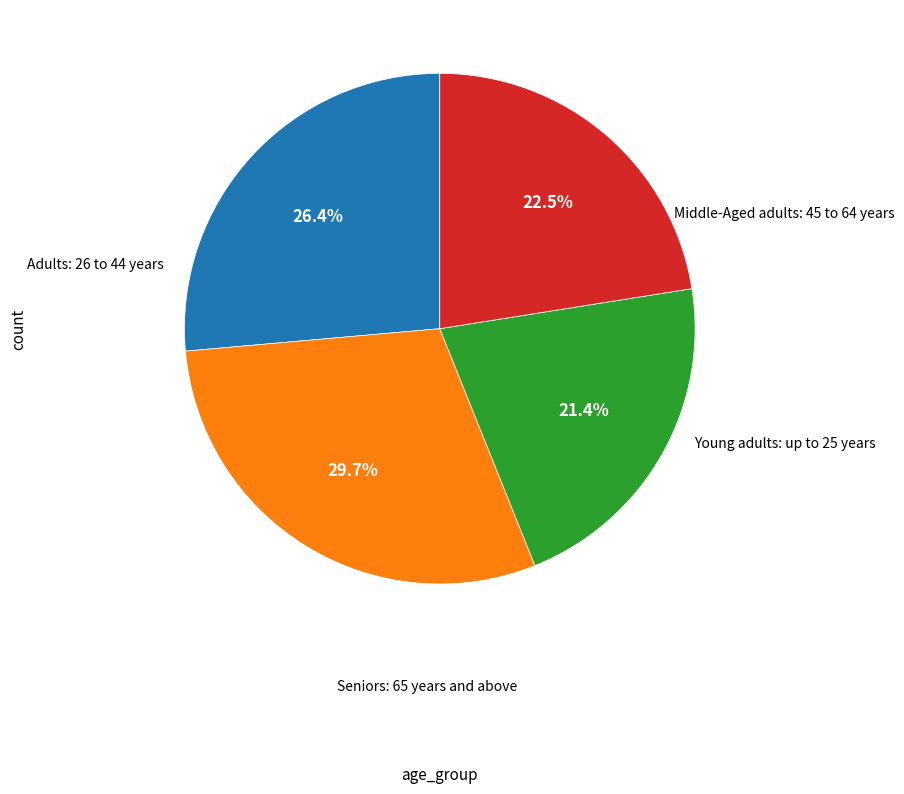

To the nearest percent, what is the average slice percentage?

25%